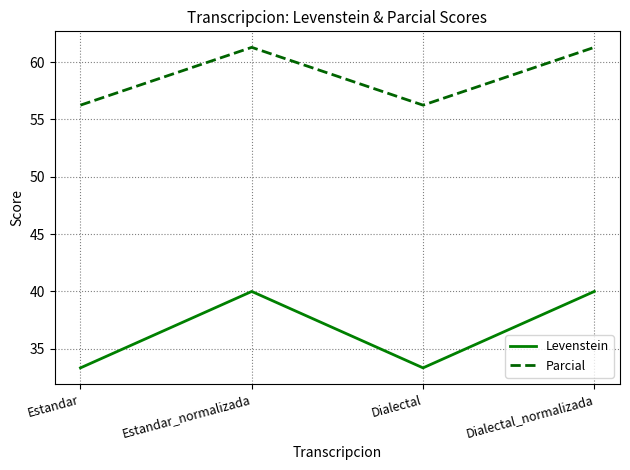

What is the minimum value shown in the chart?

33.3